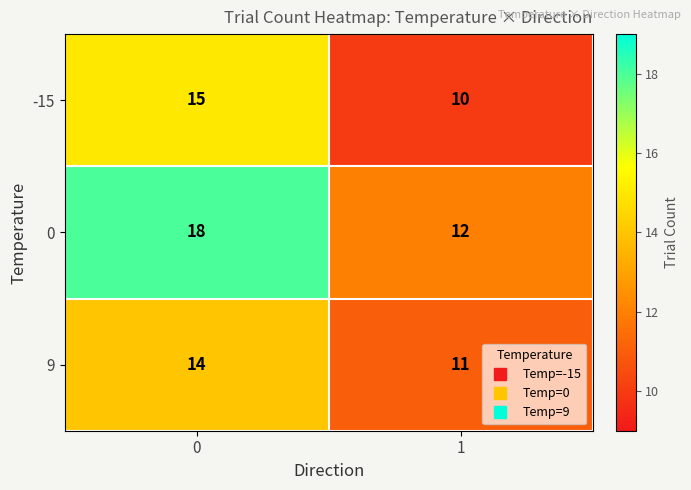

What is the maximum value for 0?

18